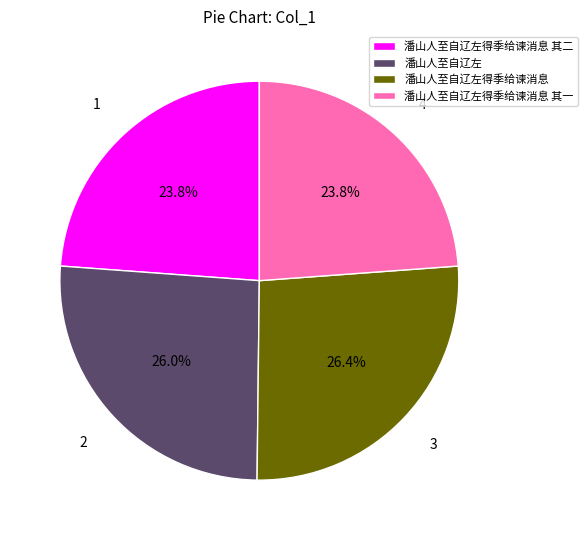

What is the ratio of the value at 潘山人至自辽左得季给谏消息 to the value at 潘山人至自辽左?

1.0